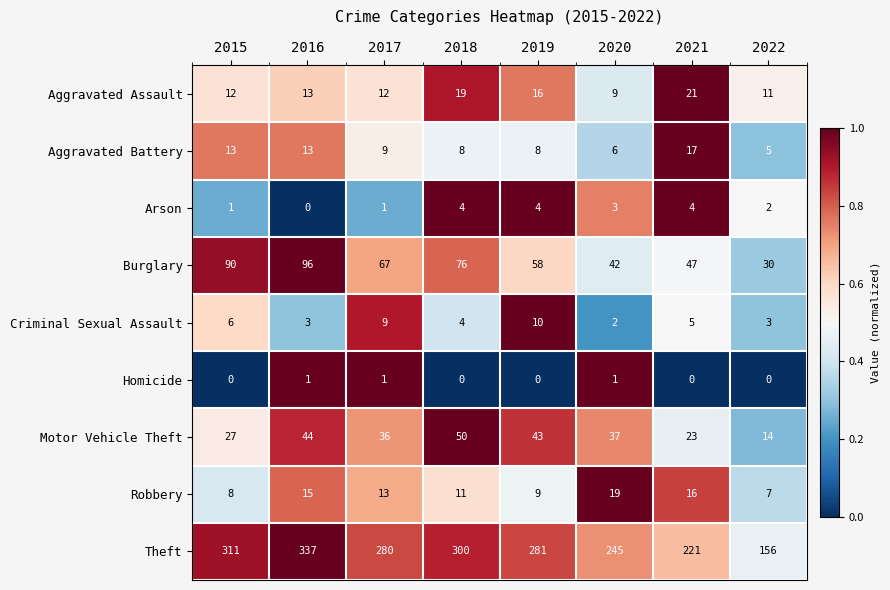

What is the greatest value displayed?

337